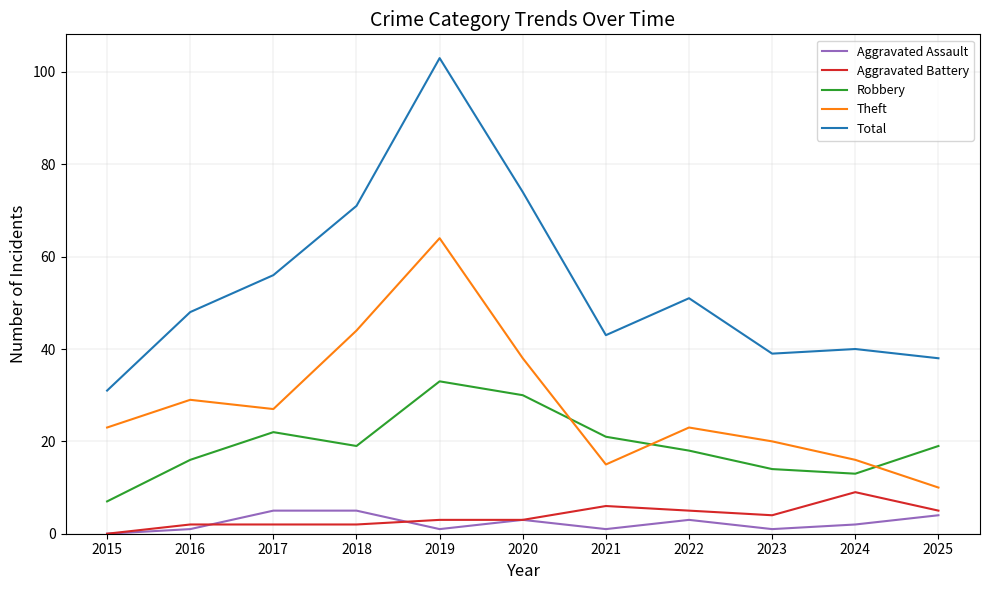

True or false: Aggravated Battery has more than 1 points higher than both neighbors.

True